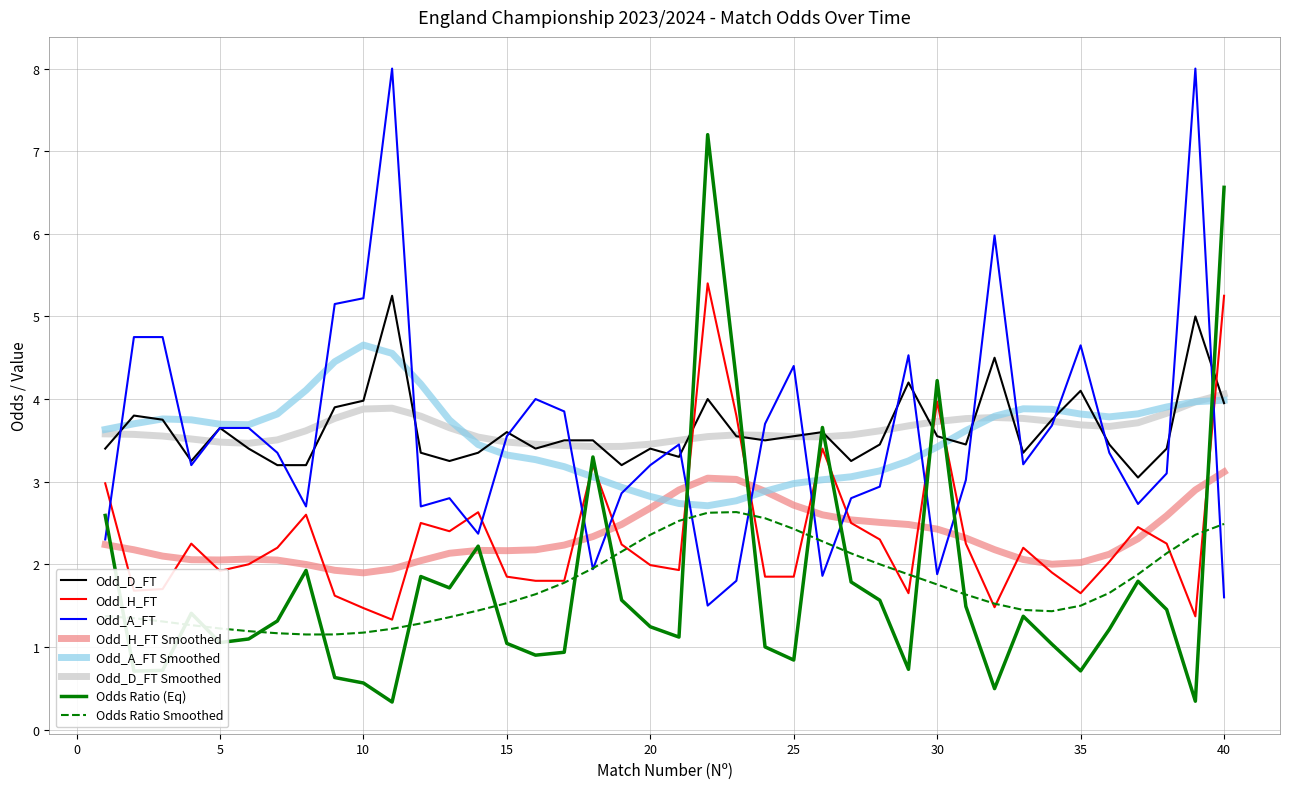

Which series has the largest range (max minus min)?

Odds Ratio (Eq)